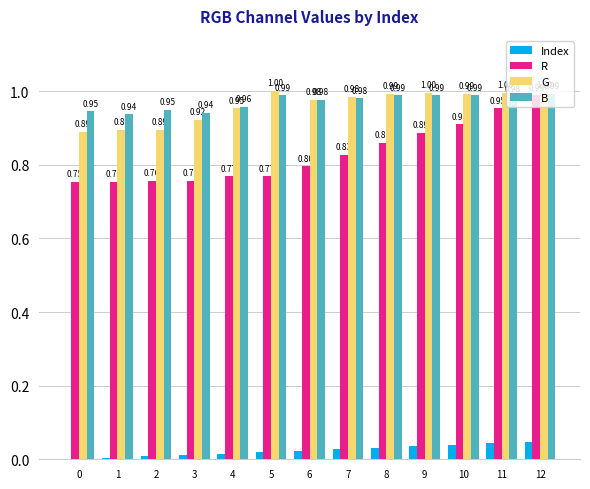

Which series has the largest range (max minus min)?

R